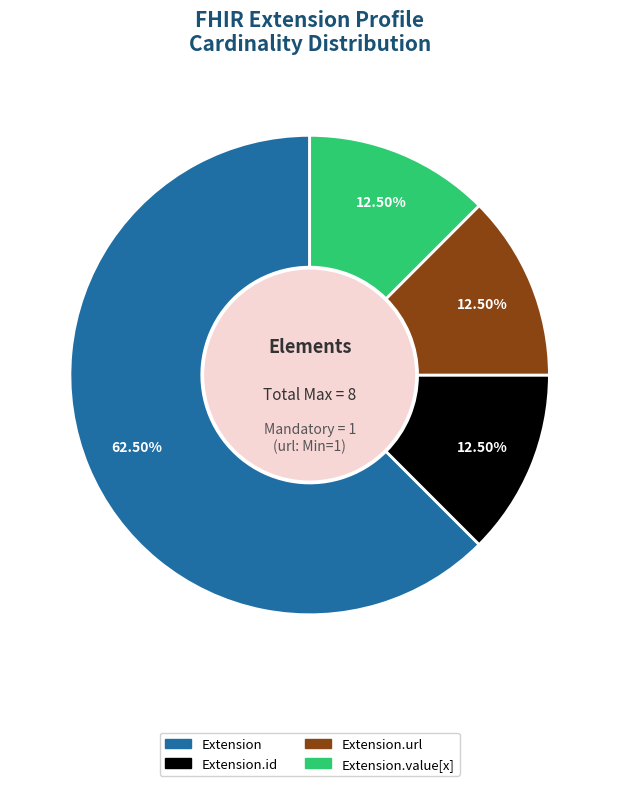

Count the number of slices in the pie.

4